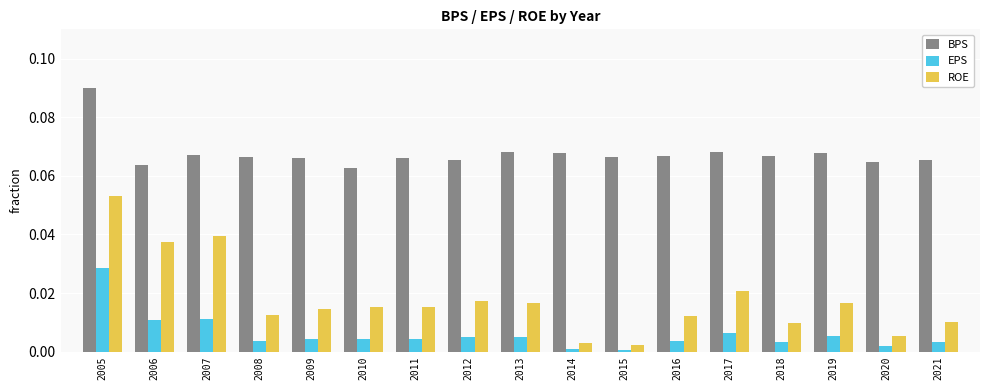

Which category has the highest value in the ROE series?

2005